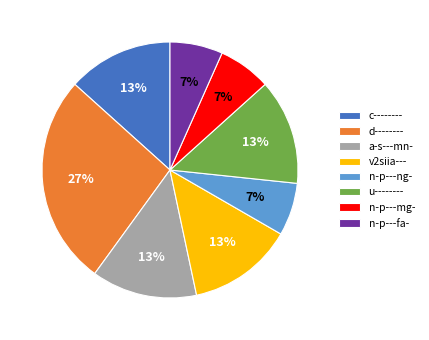

Is there any slice that represents more than half of the pie?

No